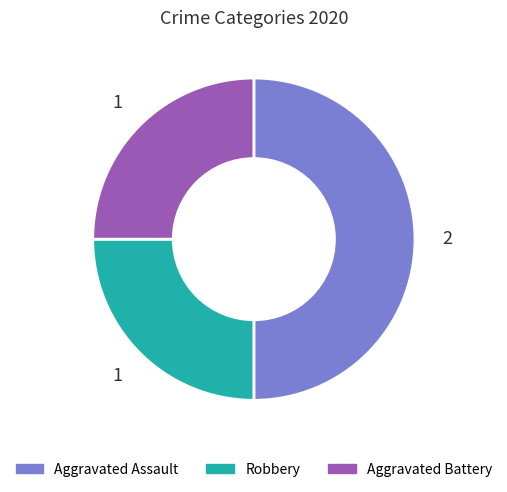

Count the number of slices in the pie.

3